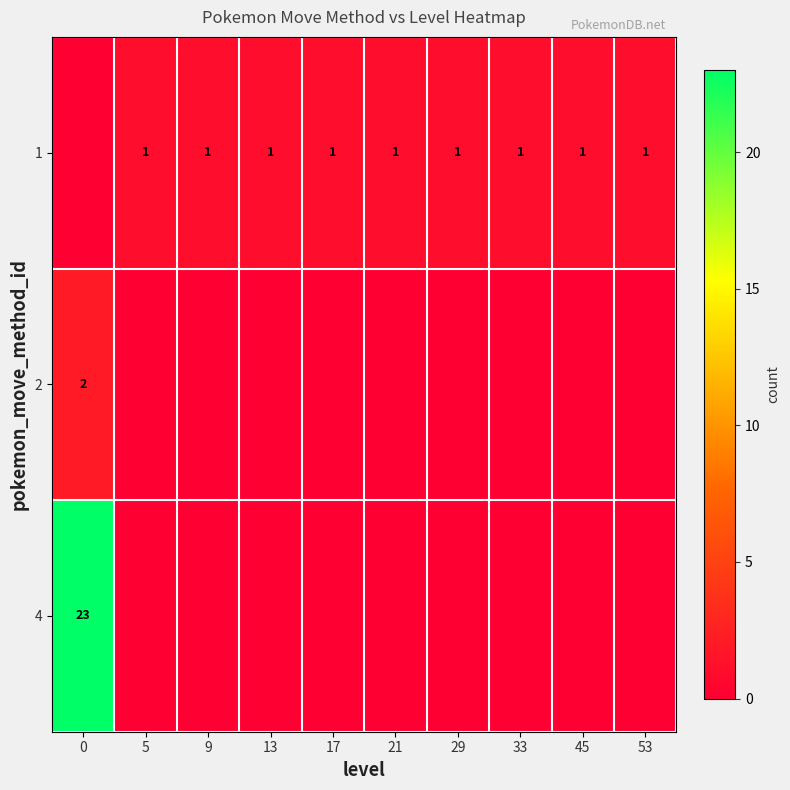

Is it true that 1 equals 1 at 5?

True